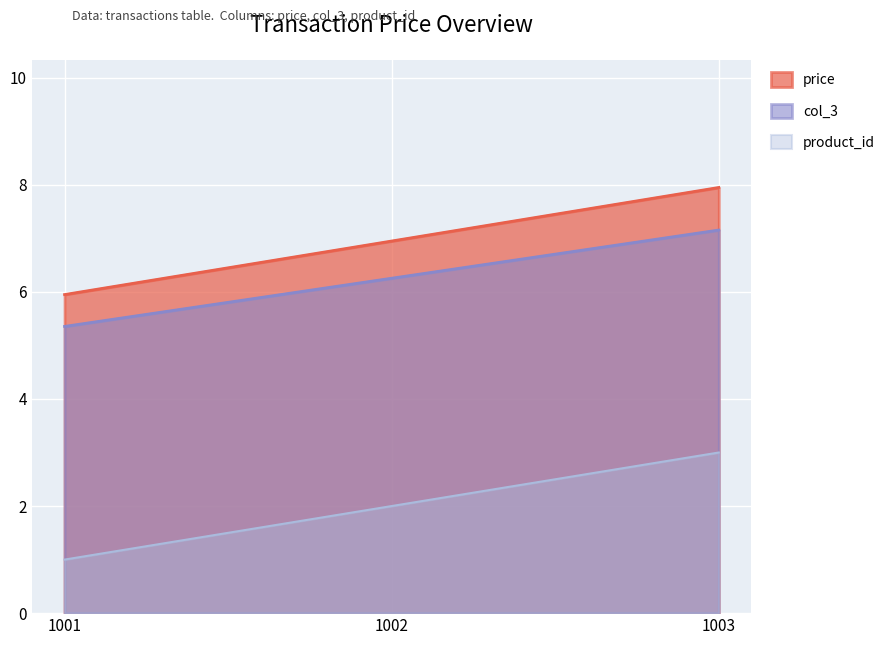

True or false: product_id has a value of 4.0 at 1003.

False